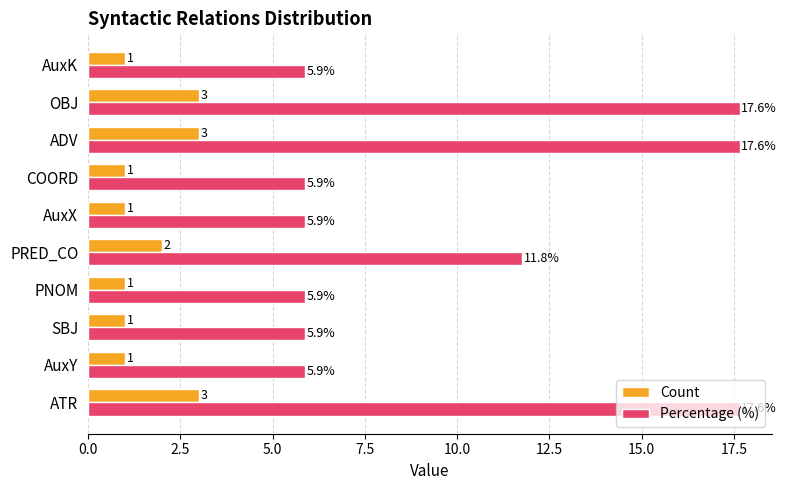

Is it true that Percentage (%) equals 5.9 at SBJ?

True